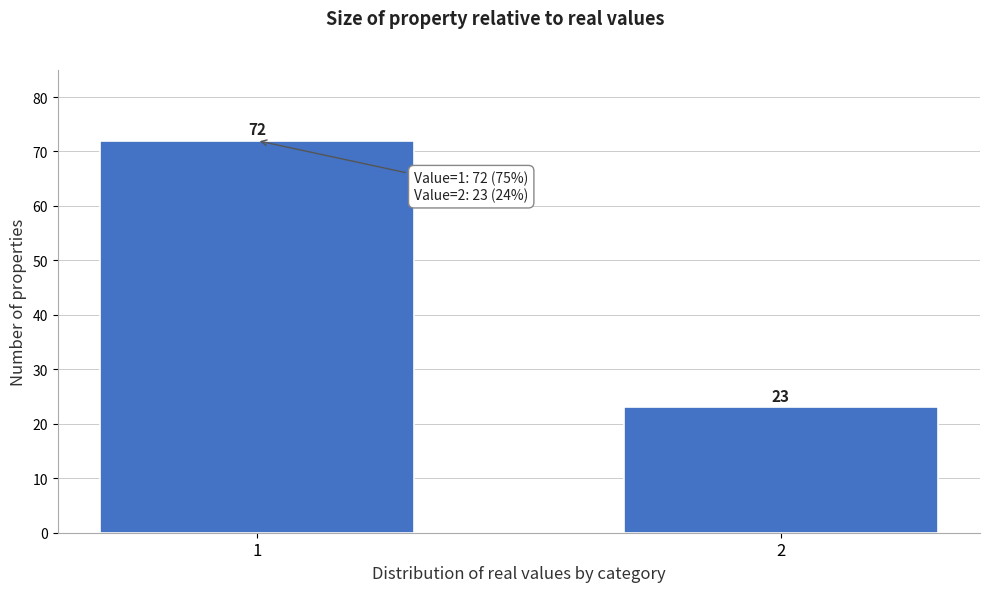

Reading right to left, transcribe all the data shown in this chart.

2=23	1=72